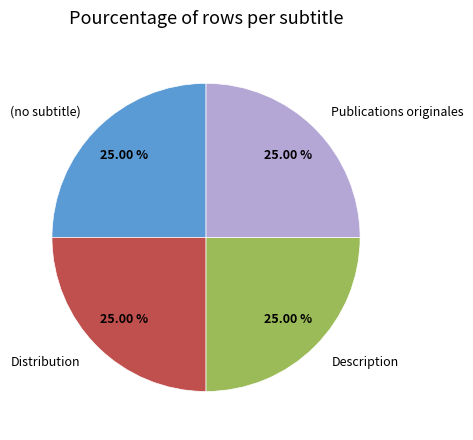

What is the ratio of the value at Description to the value at Publications originales?

1.0